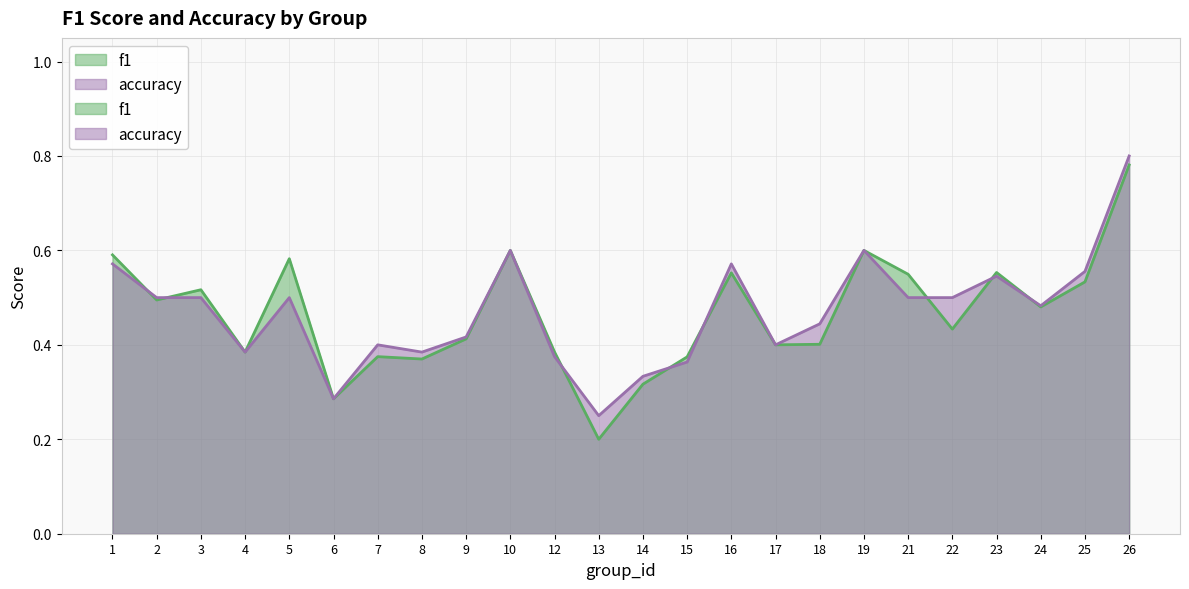

In accuracy, how many points are higher than both neighbors (excluding endpoints)?

6